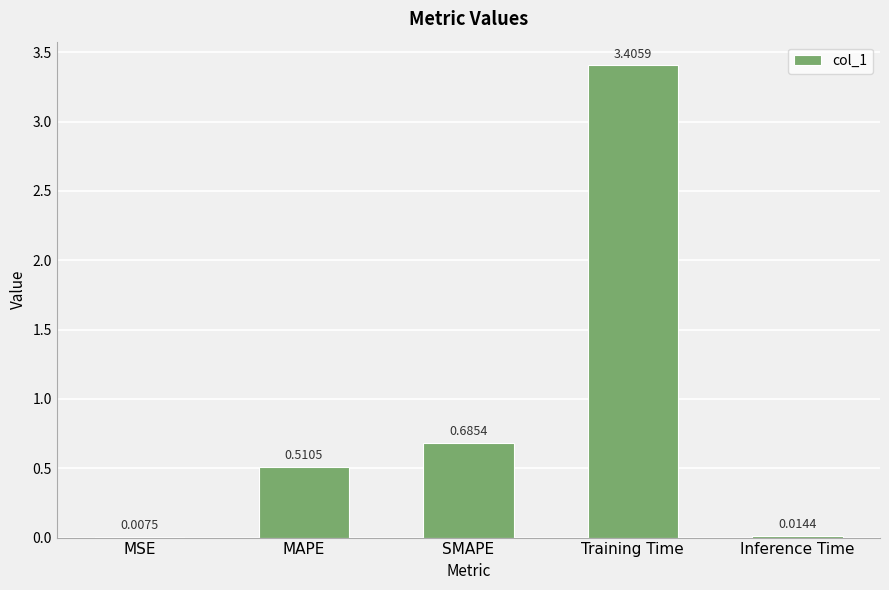

At which label is the value closest to 1?

SMAPE